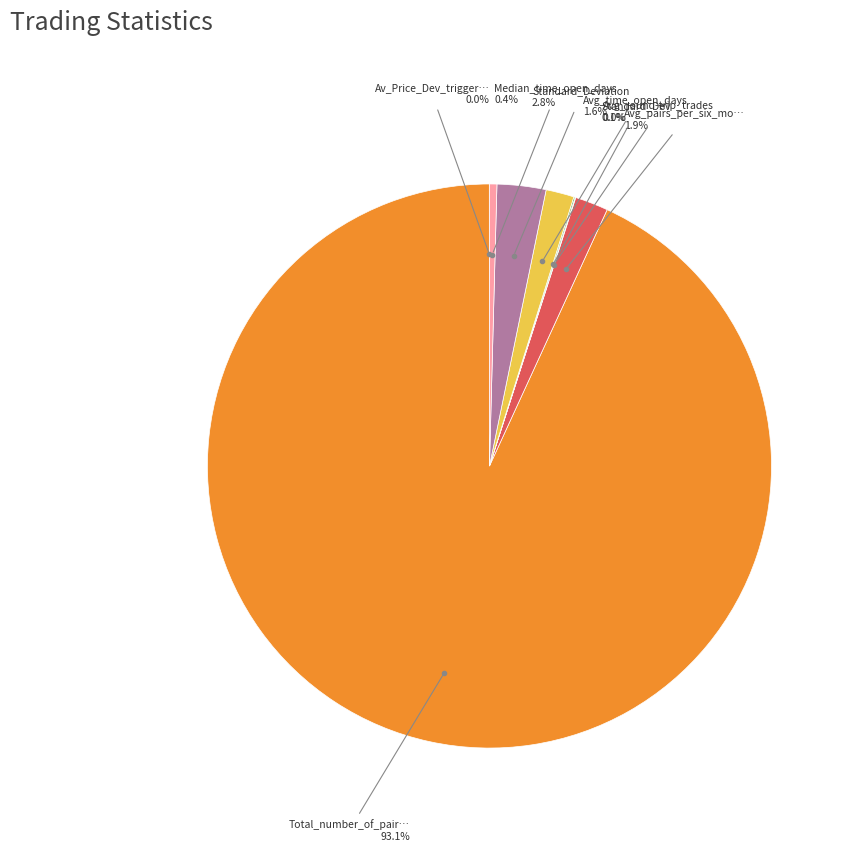

Does any single category account for the majority?

Yes